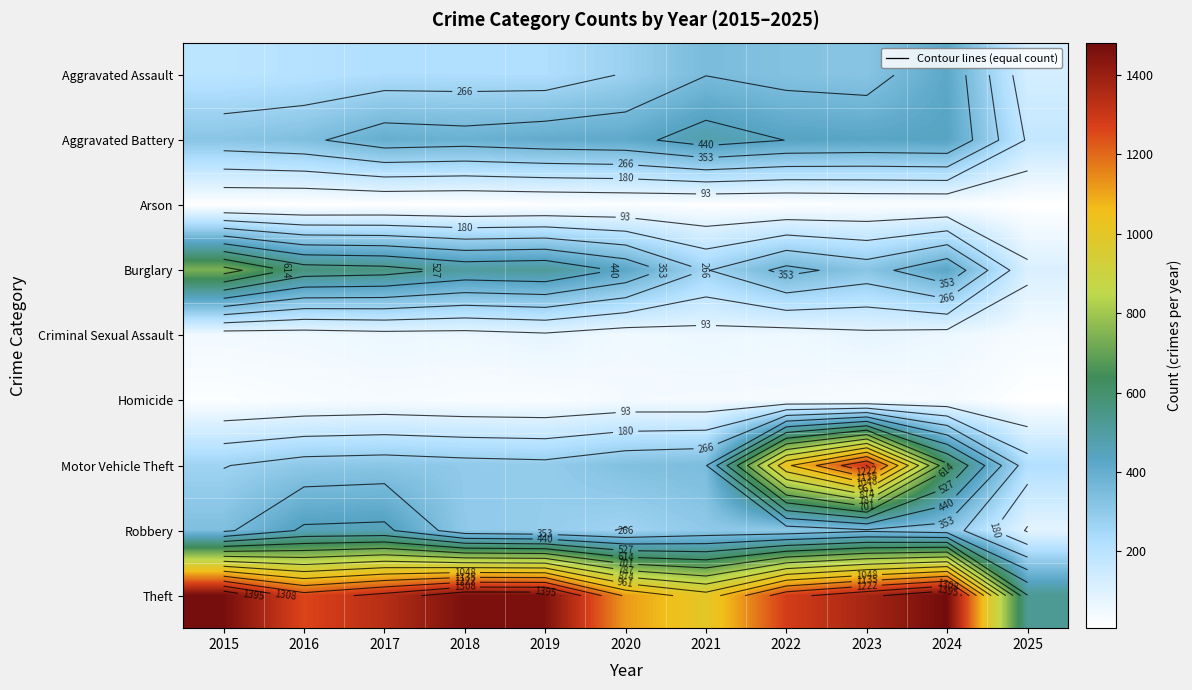

What is the greatest value displayed?

1482